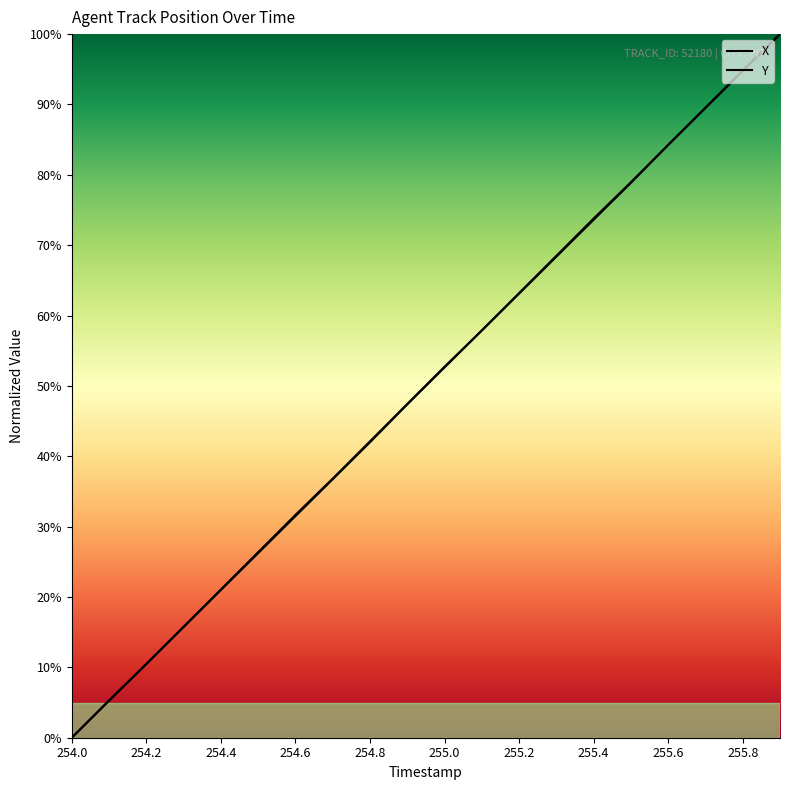

Is this an area chart (filled region under the line)?

No